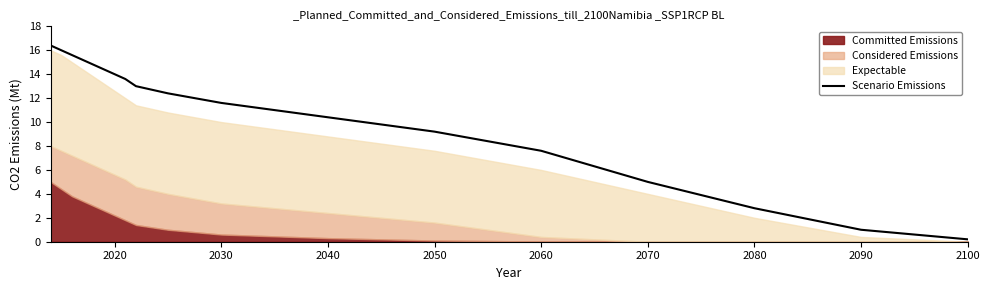

The Scenario Emissions series shows 0.2 at 2100. True or false?

True